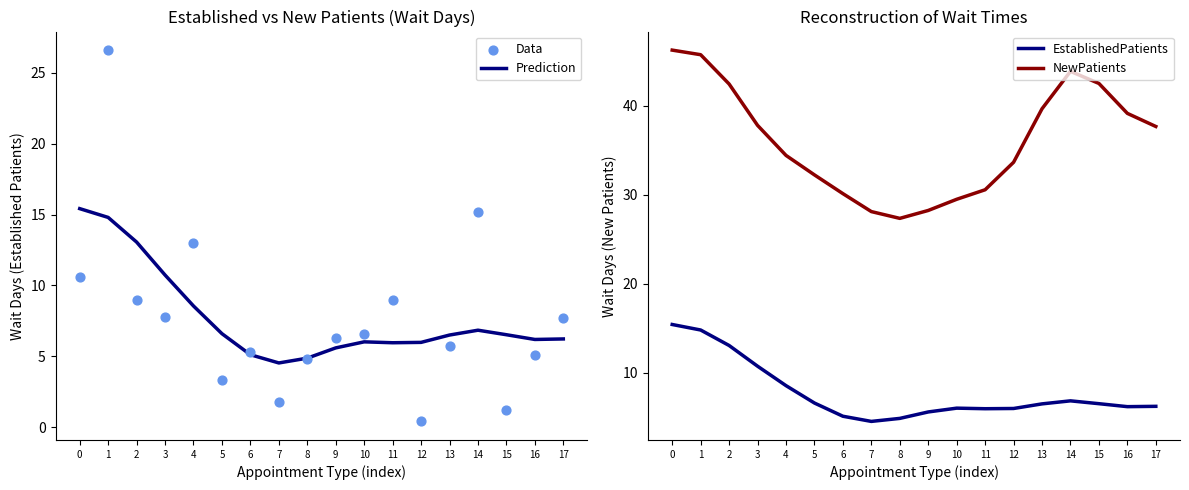

Which series has the widest spread of Y values?

Data